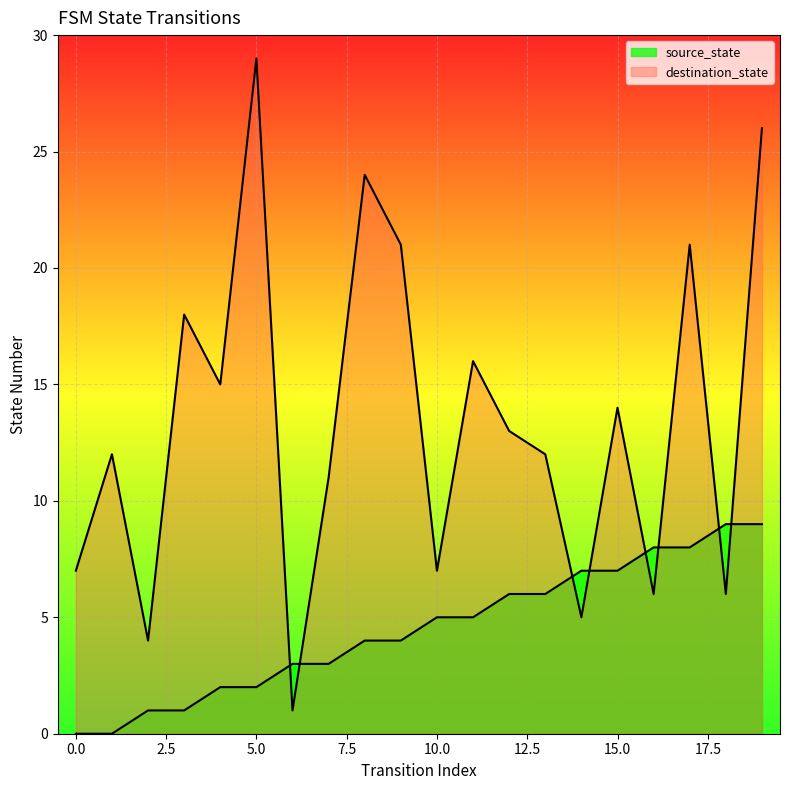

How many values in the destination_state series exceed 13?

9